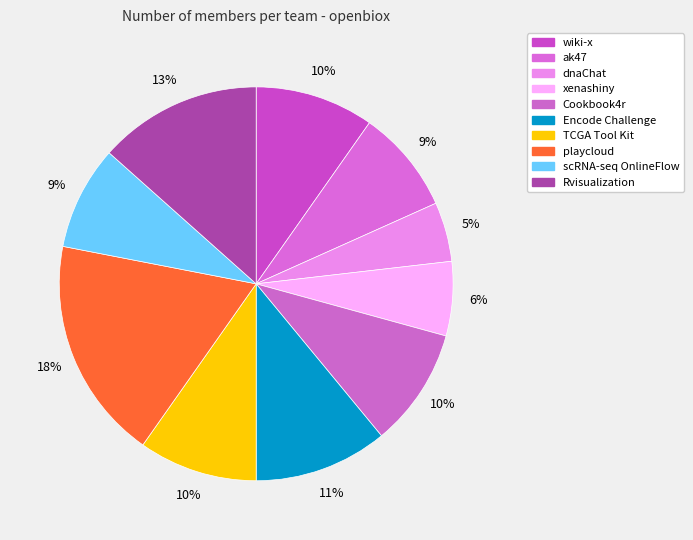

How many segments does this pie chart have?

10